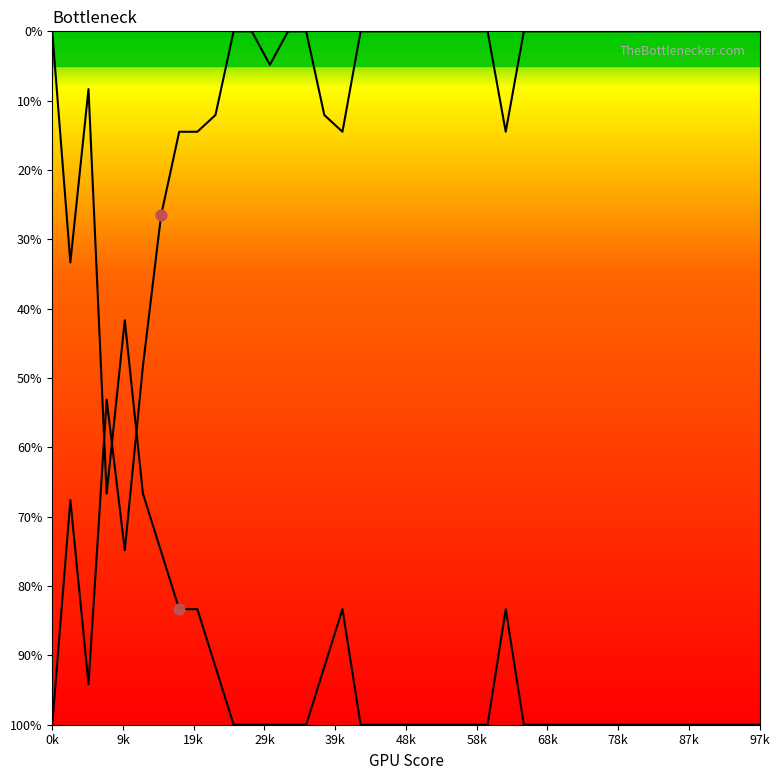

Is the value of fit_value at 20 greater than the value of x at 87k?

No